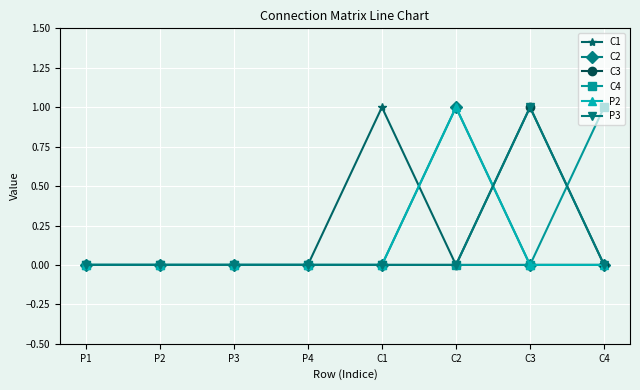

Is this an area chart (filled region under the line)?

No